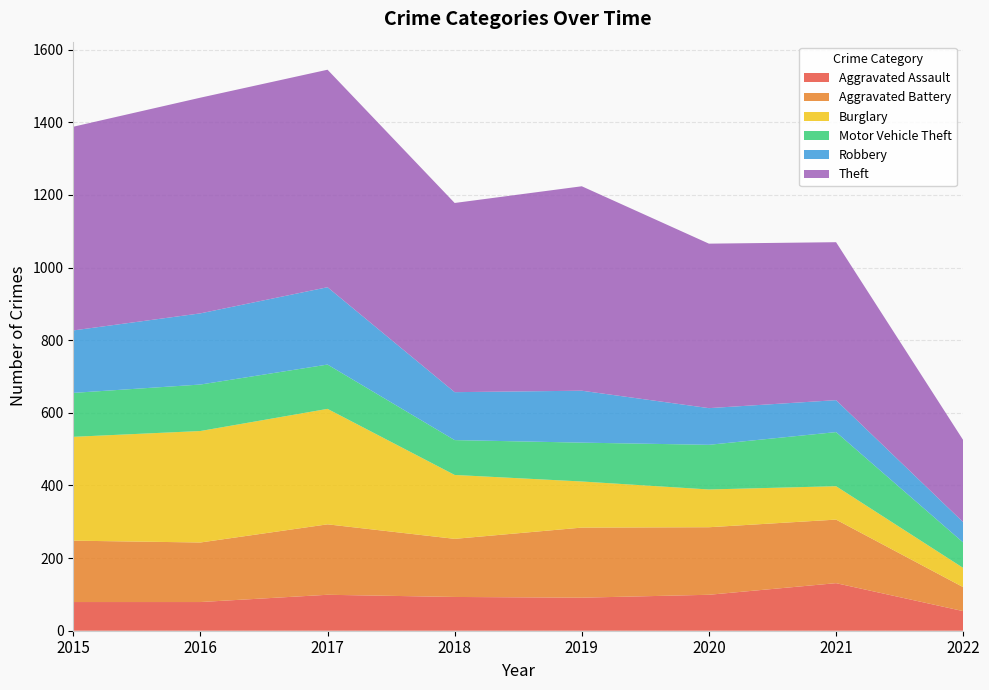

Reading left to right, transcribe all the data shown in this chart.

Aggravated Assault: 2015=79	2016=79	2017=99	2018=93	2019=91	2020=99	2021=131	2022=54
Aggravated Battery: 2015=169	2016=164	2017=194	2018=160	2019=193	2020=186	2021=175	2022=66
Burglary: 2015=286	2016=307	2017=318	2018=176	2019=127	2020=104	2021=92	2022=53
Motor Vehicle Theft: 2015=121	2016=128	2017=122	2018=96	2019=107	2020=123	2021=149	2022=70
Robbery: 2015=172	2016=196	2017=213	2018=132	2019=143	2020=101	2021=88	2022=56
Theft: 2015=561	2016=594	2017=599	2018=521	2019=563	2020=453	2021=435	2022=226